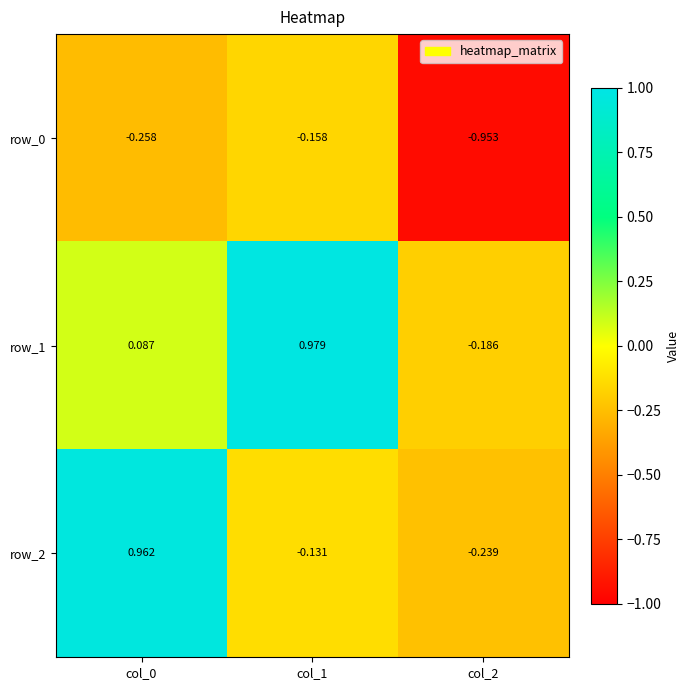

Is the value of row_1 at col_0 greater than the value of row_0 at col_0?

Yes